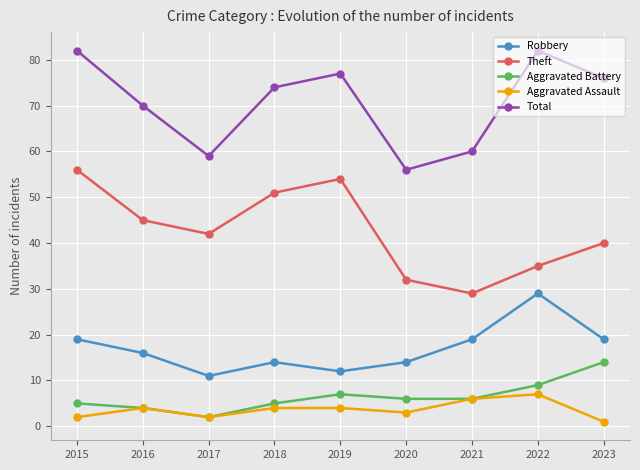

What is the difference between the highest and lowest values at 2015?

80